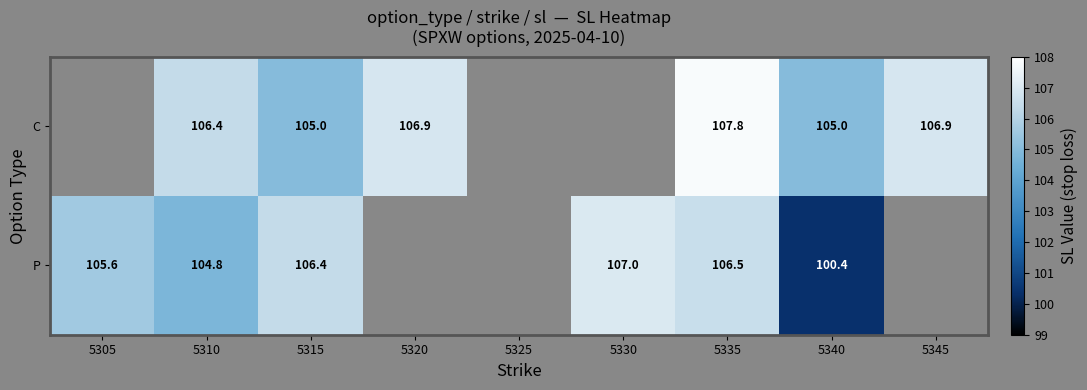

What is the difference between the highest and lowest values at 5335?

1.3